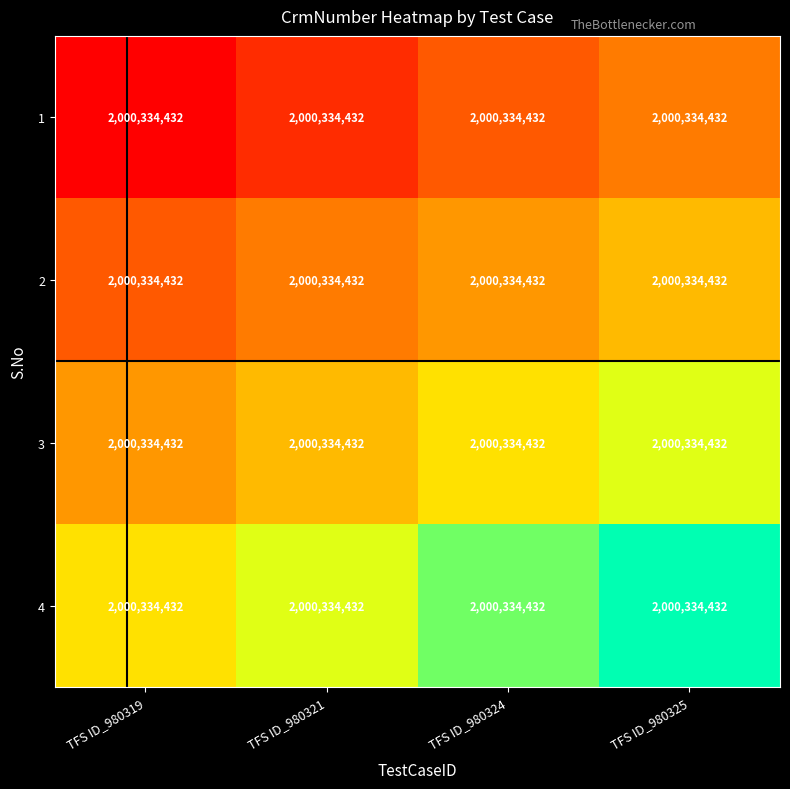

Between TFS ID_980324 and TFS ID_980319, which is larger?

TFS ID_980324